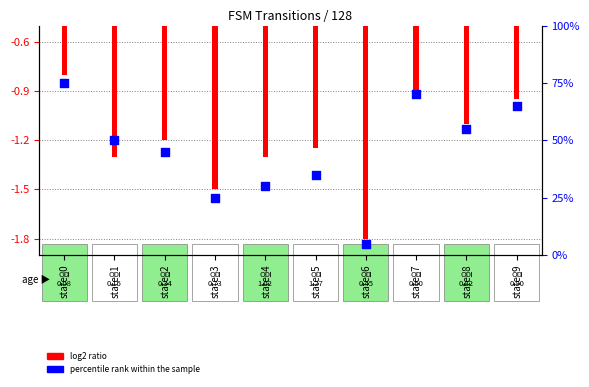

Which series reaches the maximum Y coordinate?

percentile rank within the sample